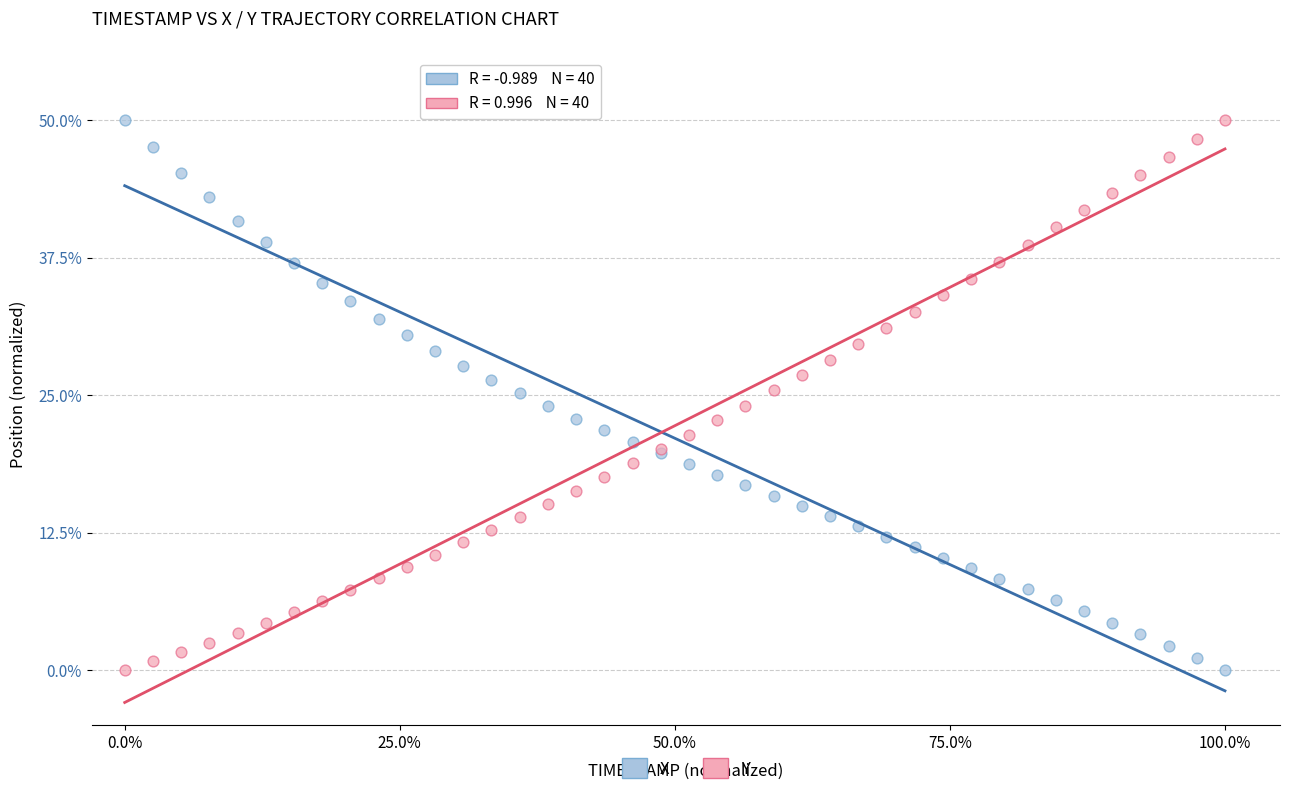

What is the X range (max minus min) for the scatter plot?

1.0